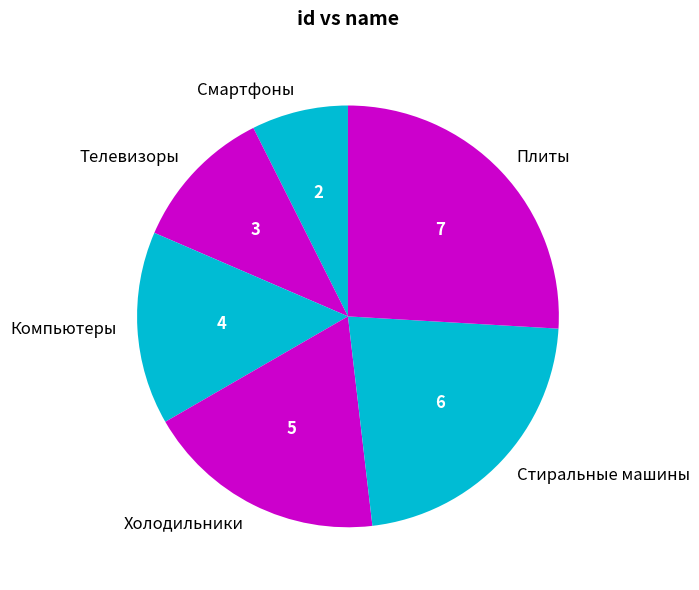

Is it true that Холодильники is 19% of the pie?

True